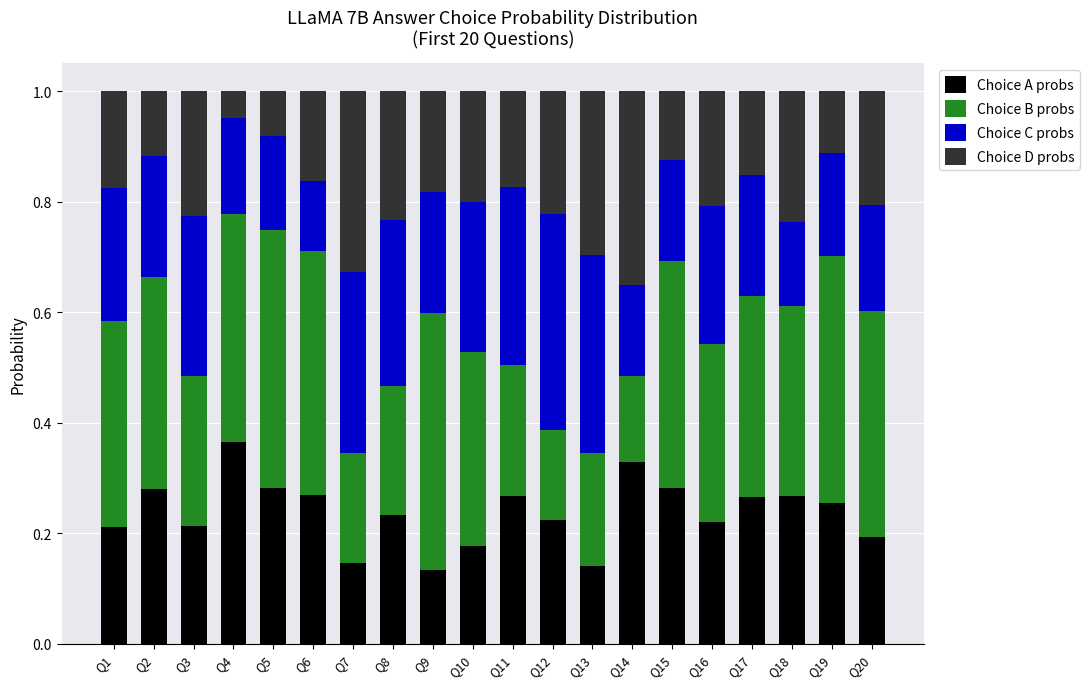

What is the sum of all Choice A probs values?

4.8